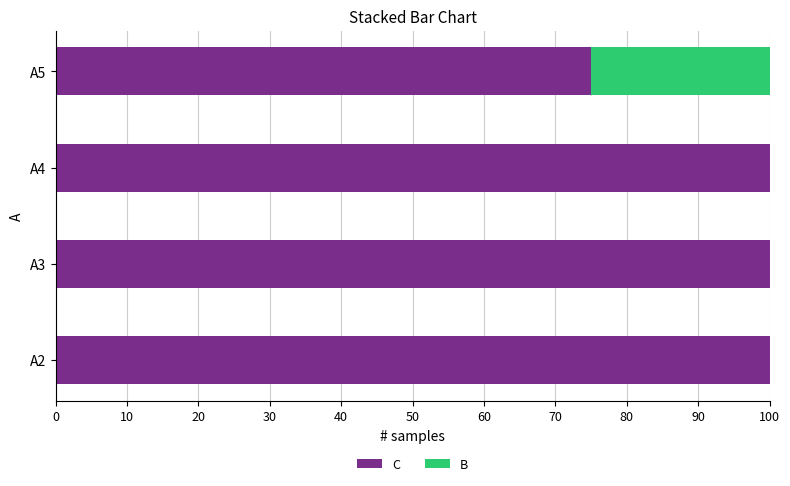

How many series are shown in this chart?

2